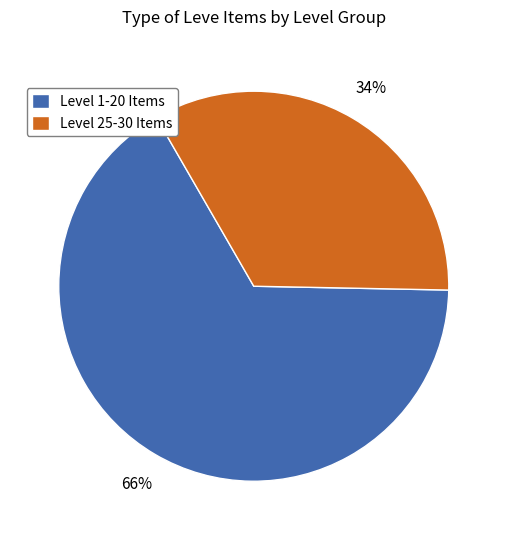

How many segments does this pie chart have?

2